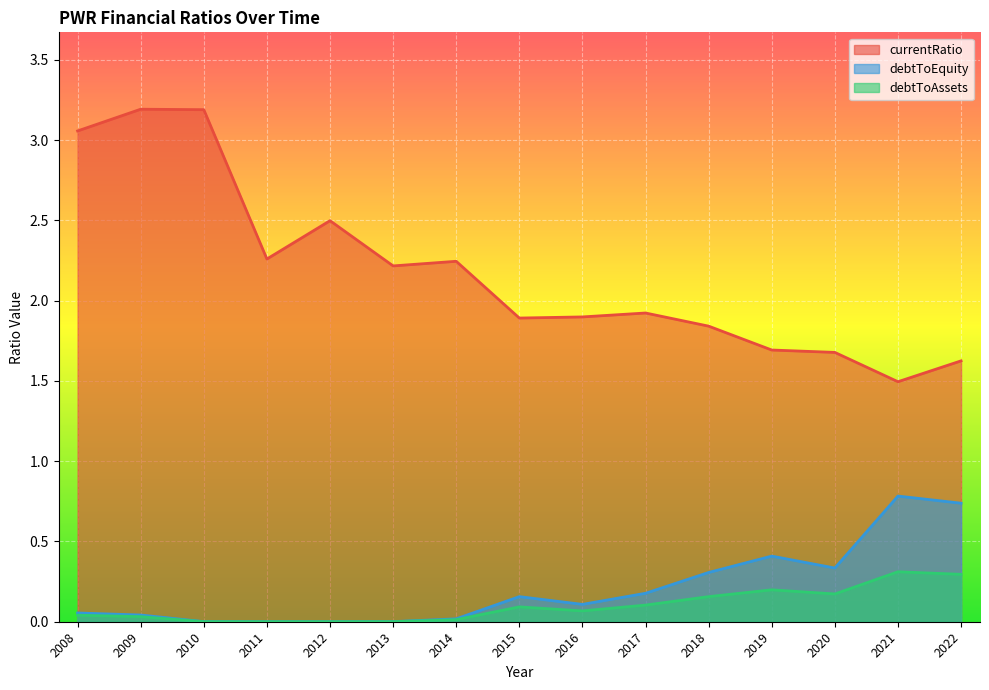

What is the spread (max minus min) of values at 2012?

2.5